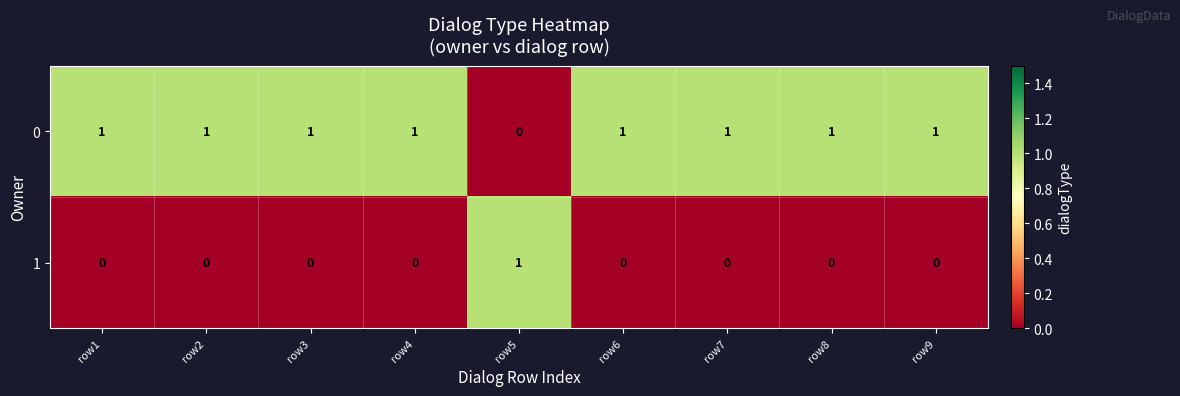

The value of 1 at row7 is -1. True or false?

False